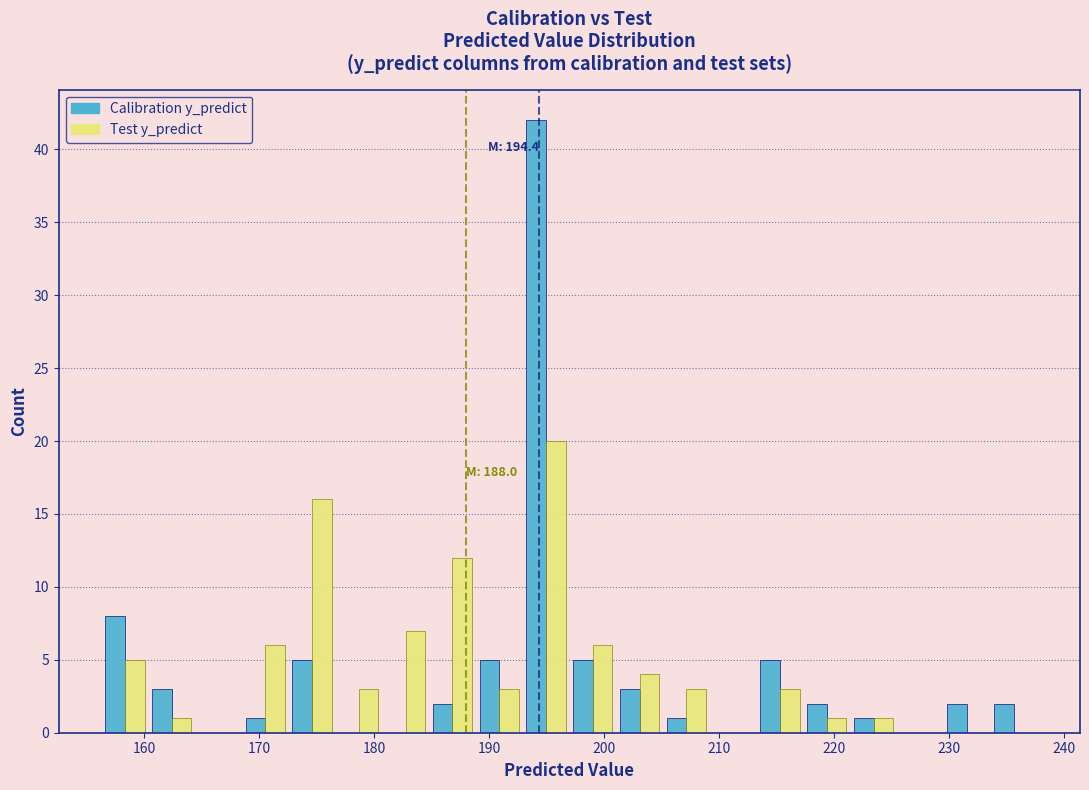

In the Test y_predict series, which range on the x-axis has the tallest bar?

193 to 197